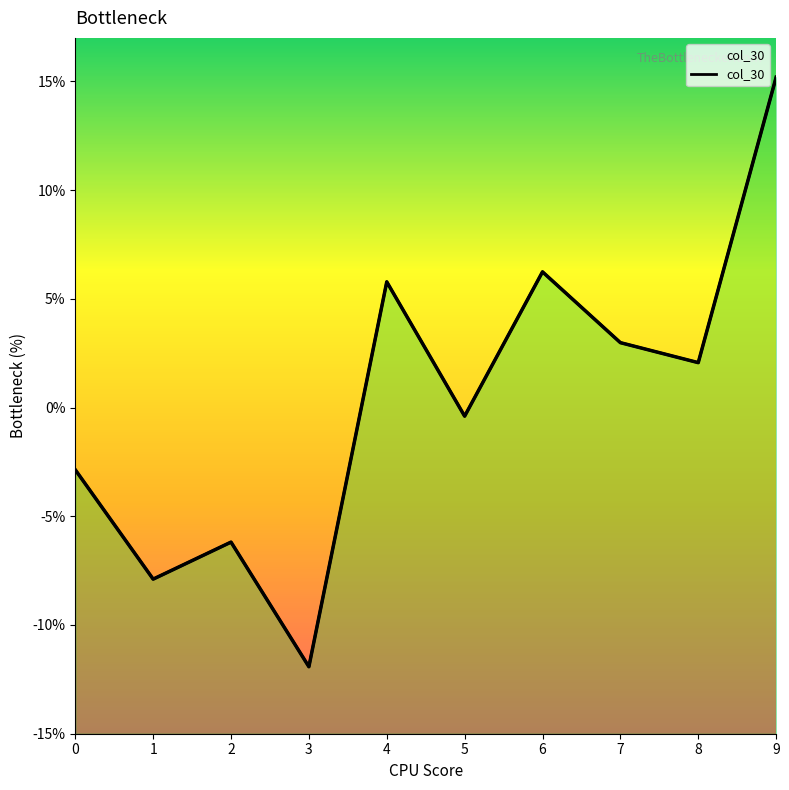

Count the number of data series in this chart.

1